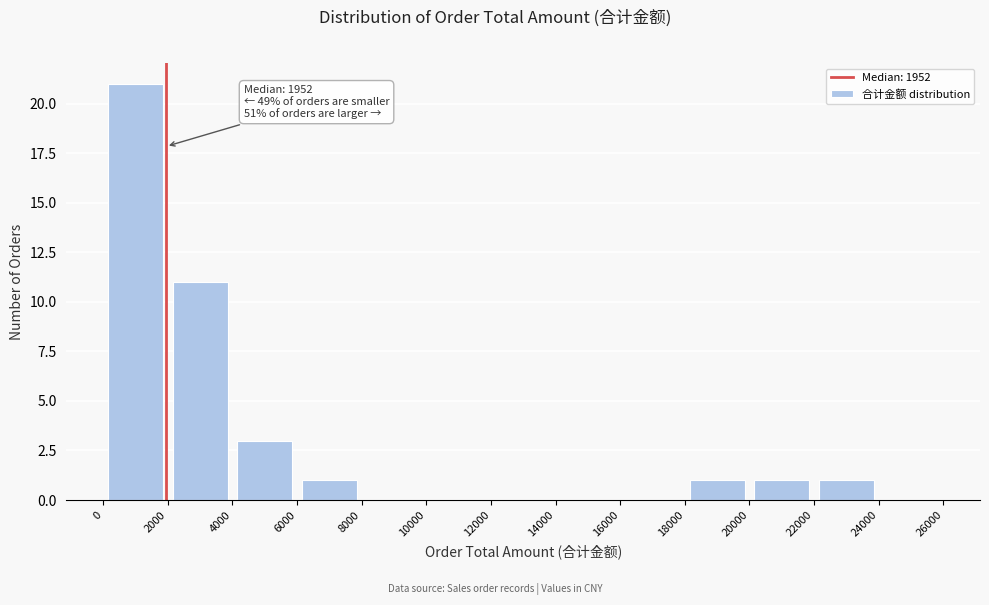

Over which range of the x-axis is the bar tallest?

0 to 2000